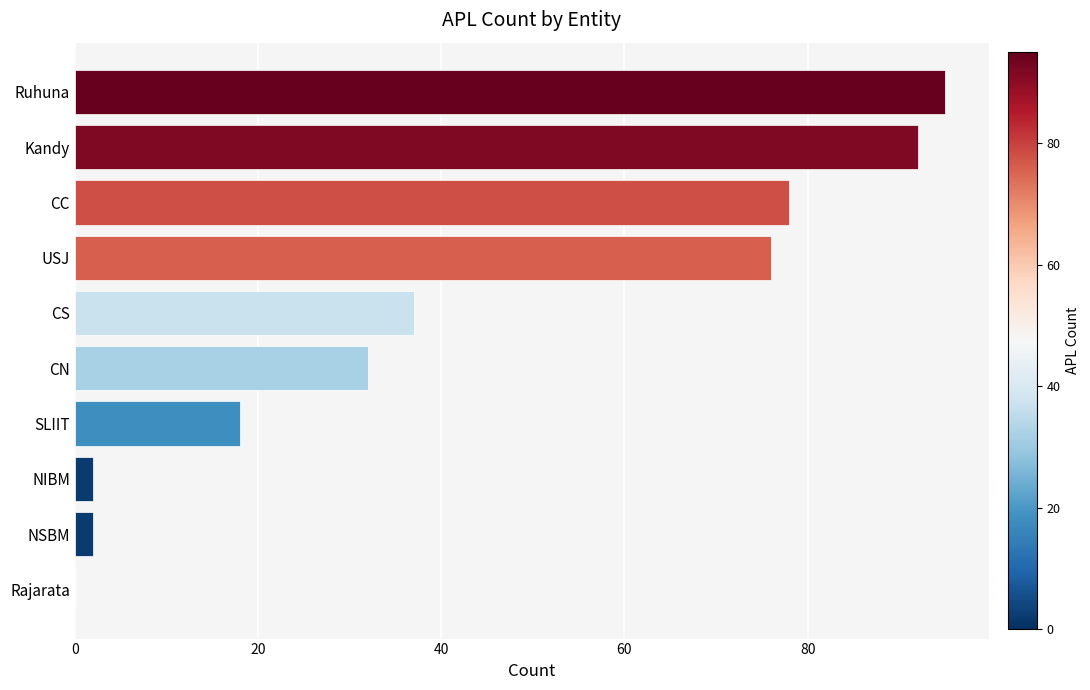

Which label corresponds to the largest value in the chart?

Ruhuna